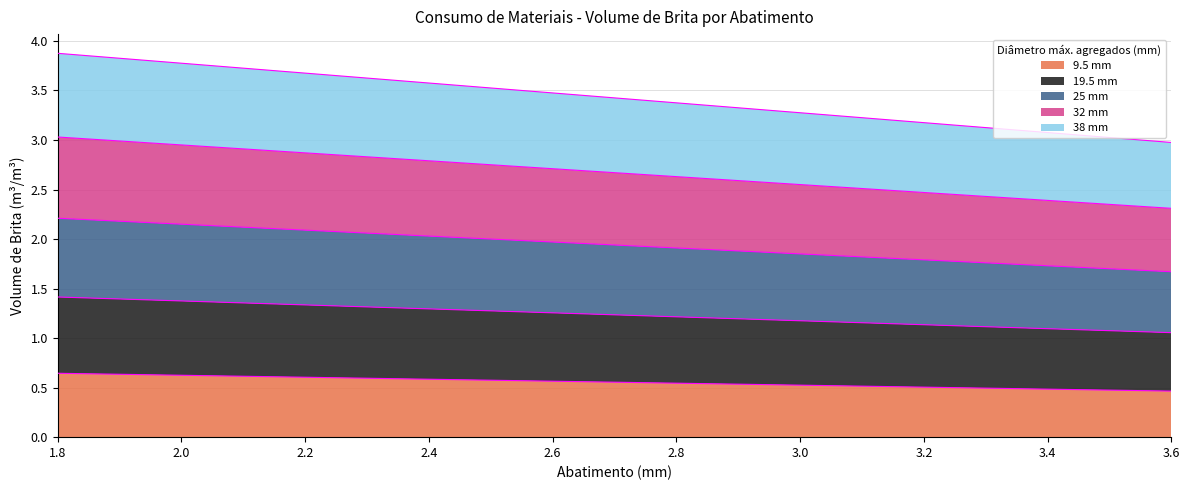

What is the label of the 4th point from the left?

2.4